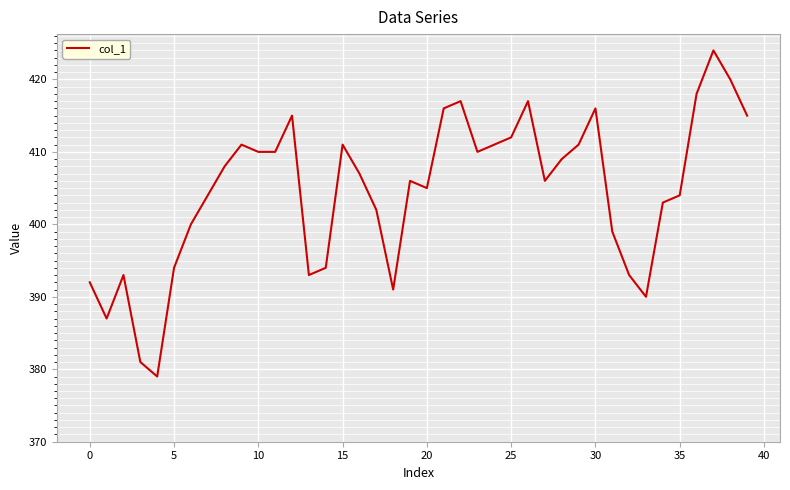

What is the maximum value shown in the chart?

424